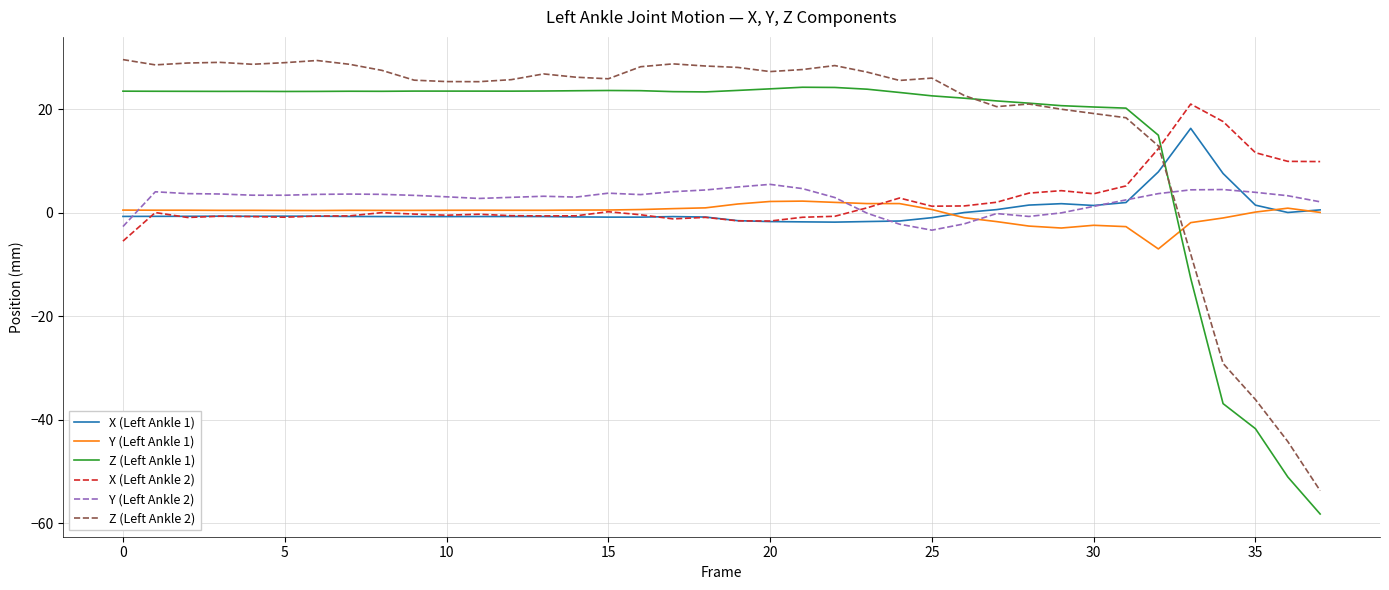

Which series ends up on top after the final intersection of Y (Left Ankle 2) and Z (Left Ankle 1)?

Y (Left Ankle 2)